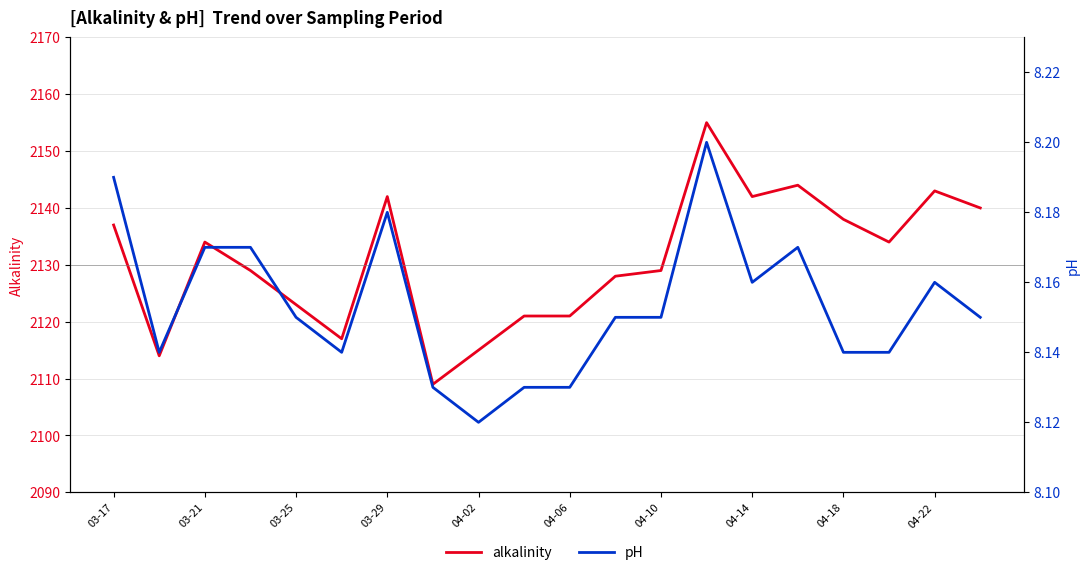

What is the sum of all alkalinity values?

42615.0